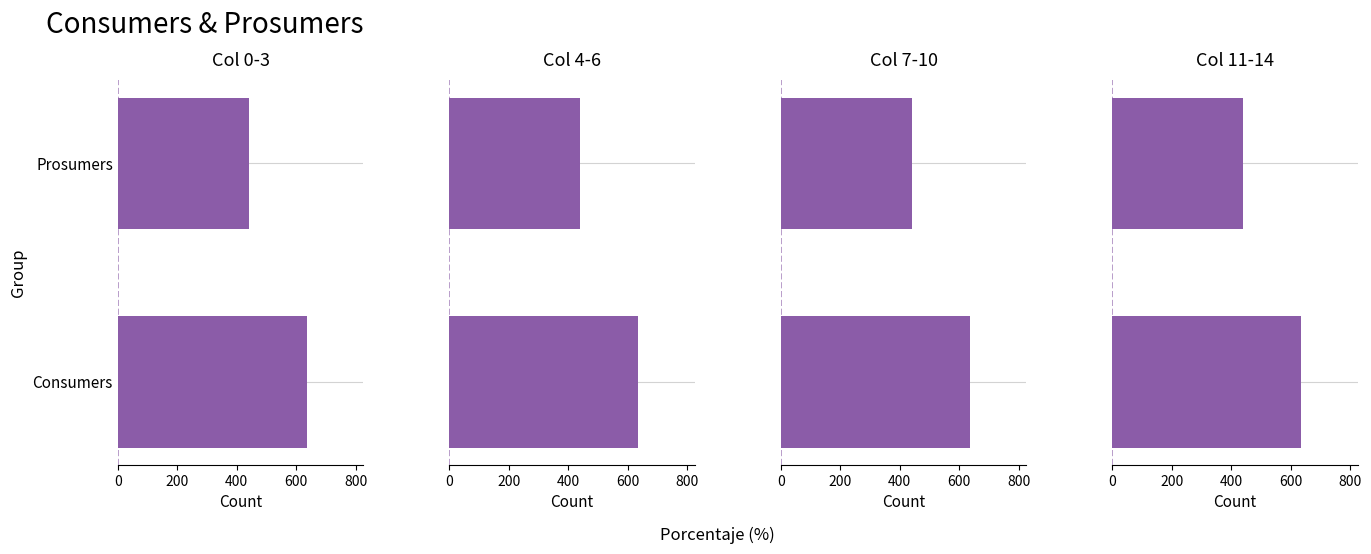

Which series has the largest range (max minus min)?

Col 0-3